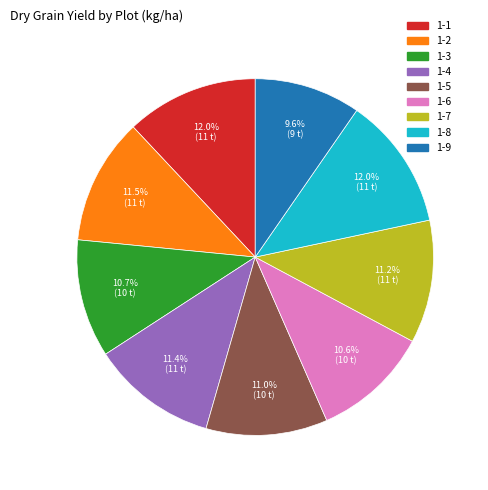

Approximately how many times larger is the value at 1-1 compared to 1-9?

1.2